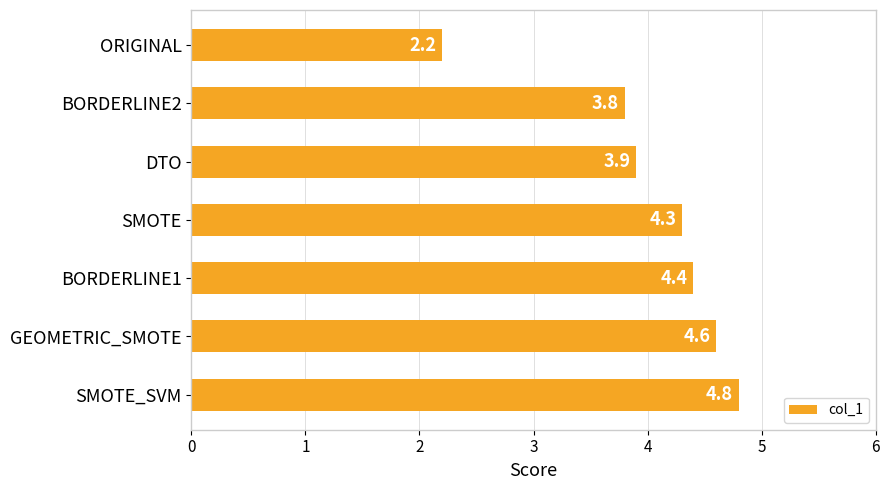

What is the approximate value at ORIGINAL?

2.2